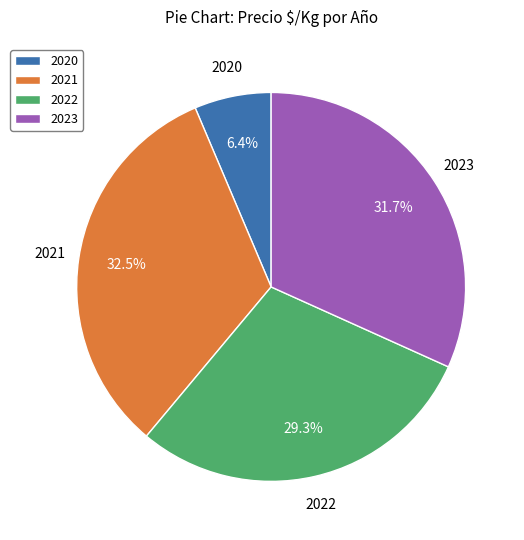

Approximately how many times larger is the value at 2021 compared to 2022?

1.1